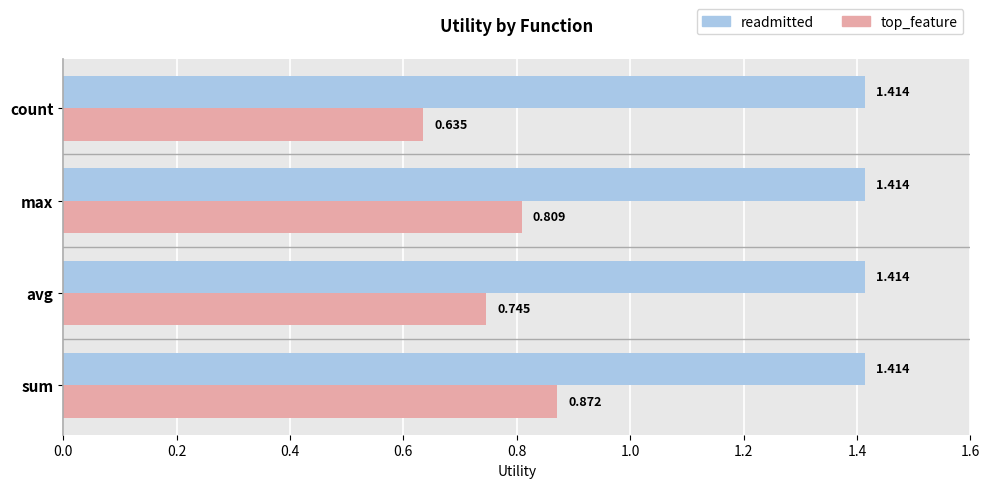

Rank the series by their average value, from lowest to highest.

top_feature, readmitted